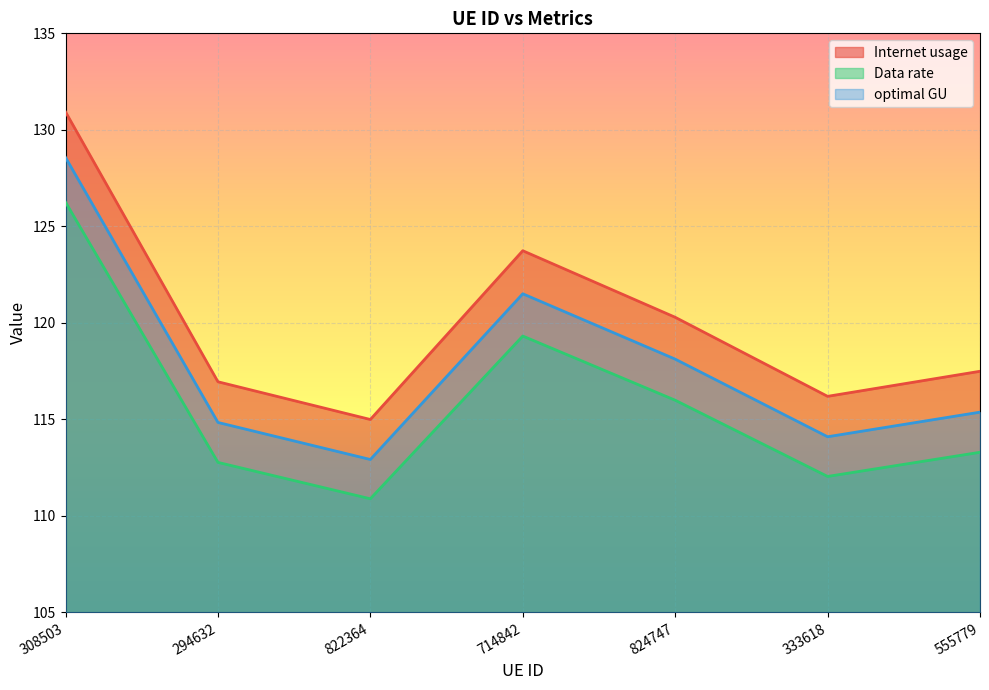

At which category is the sum across all series the highest?

308503